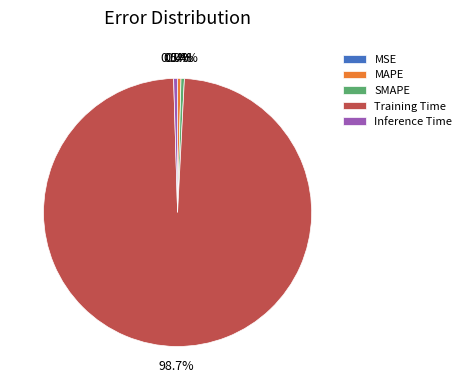

Is the sum of Training Time and Inference Time greater than half?

Yes